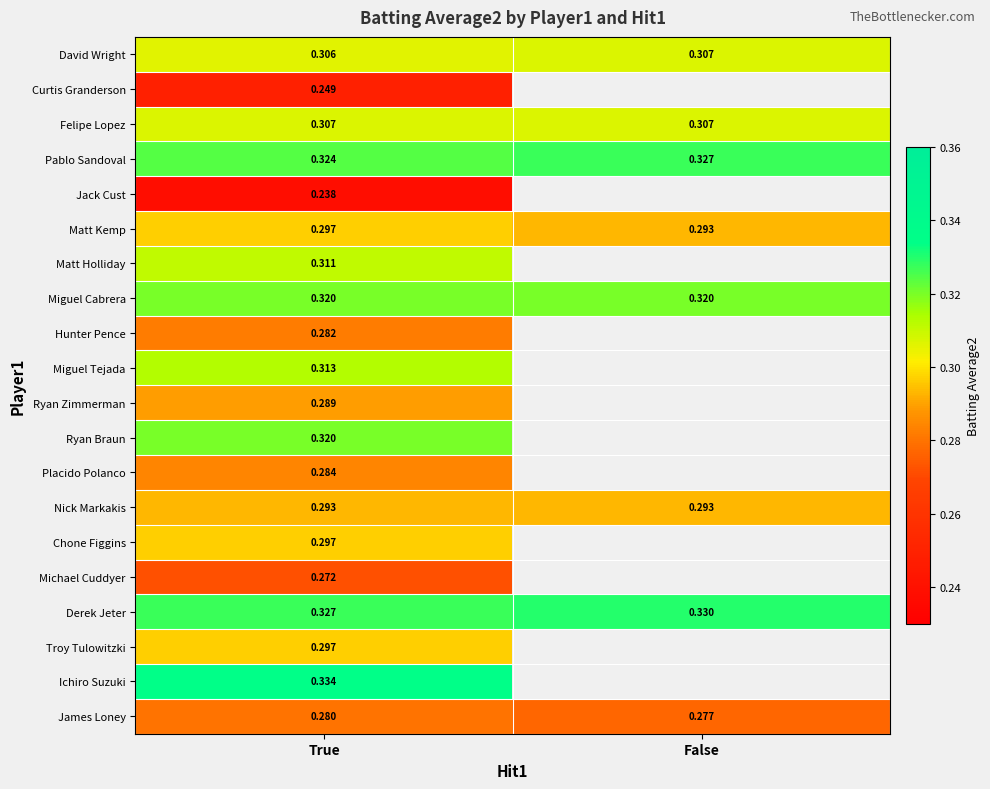

Is the value of David Wright at False greater than the value of Derek Jeter at False?

No